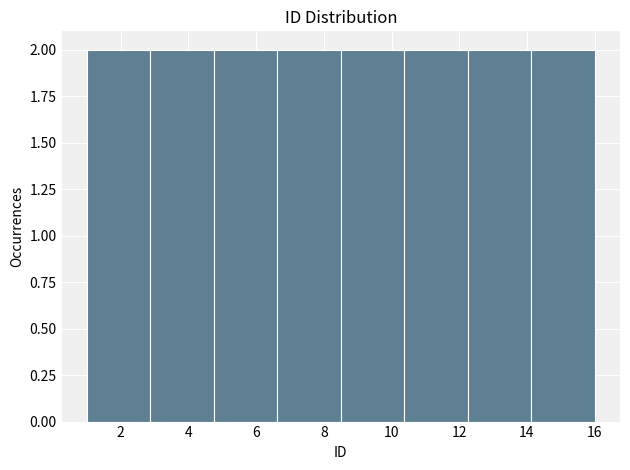

Reading left to right, transcribe this chart: for each bar, give the range it covers on the x-axis and its height. Neither the bar edges nor the heights are printed on the chart, so give them approximately, as read against the axes.

1.0 to 2.8: 2
2.8 to 4.8: 2
4.8 to 6.6: 2
6.6 to 8.6: 2
8.6 to 10.4: 2
10.4 to 12.2: 2
12.2 to 14.2: 2
14.2 to 16.0: 2